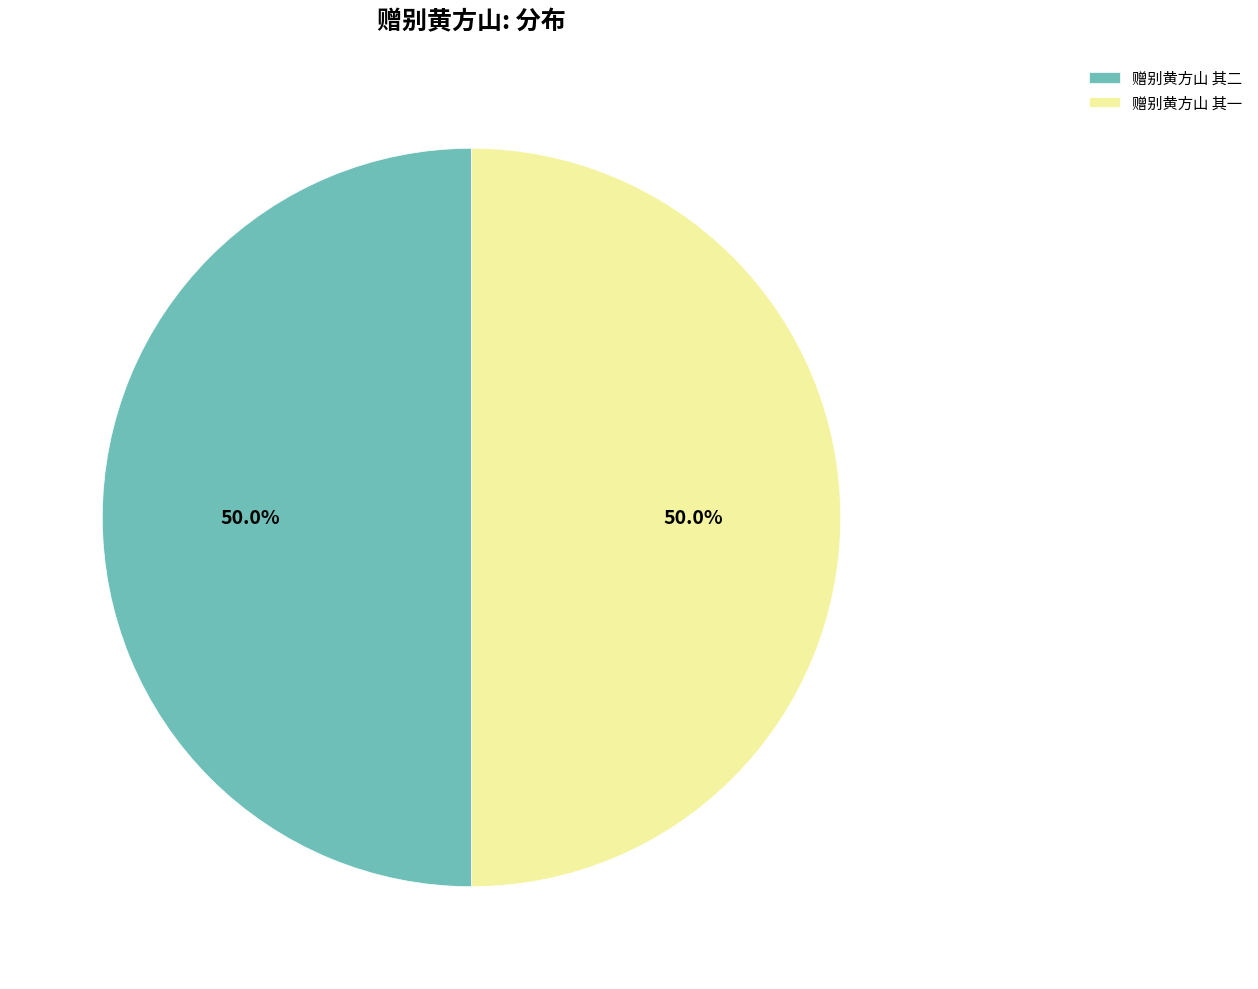

What percentage is the 赠别黄方山 其一 slice, to the nearest percent?

50%